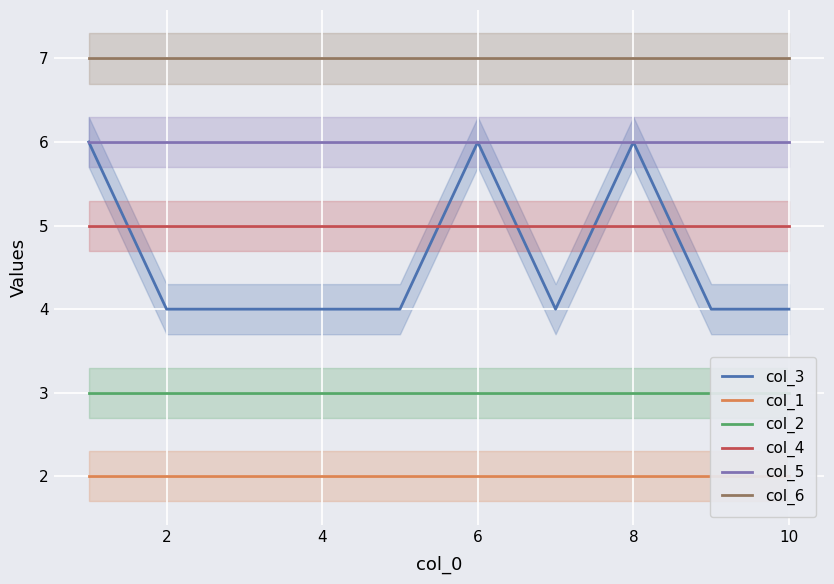

Reading right to left, transcribe all the data shown in this chart.

col_3: 4	4	6	4	6	4	4	4	4	6
col_1: 2	2	2	2	2	2	2	2	2	2
col_2: 3	3	3	3	3	3	3	3	3	3
col_4: 5	5	5	5	5	5	5	5	5	5
col_5: 6	6	6	6	6	6	6	6	6	6
col_6: 7	7	7	7	7	7	7	7	7	7